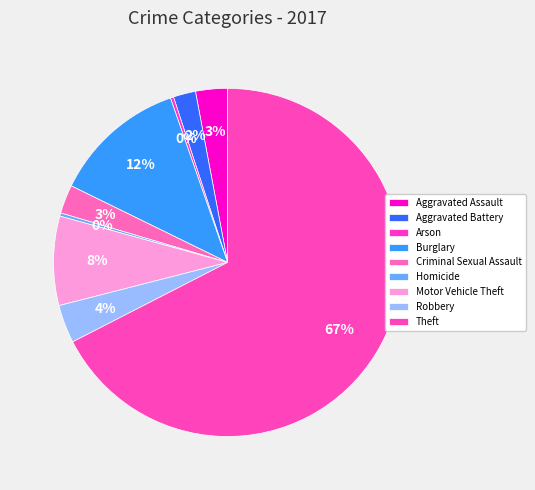

To the nearest percent, what is the difference between the largest and smallest slice percentages?

67%